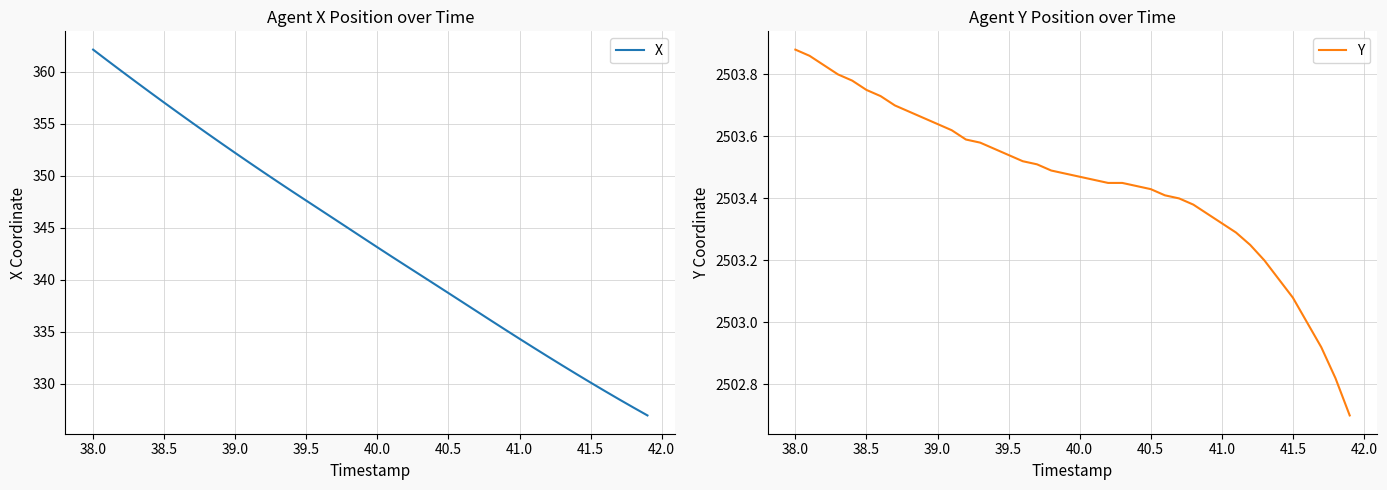

What is the highest value of the X series?

362.1